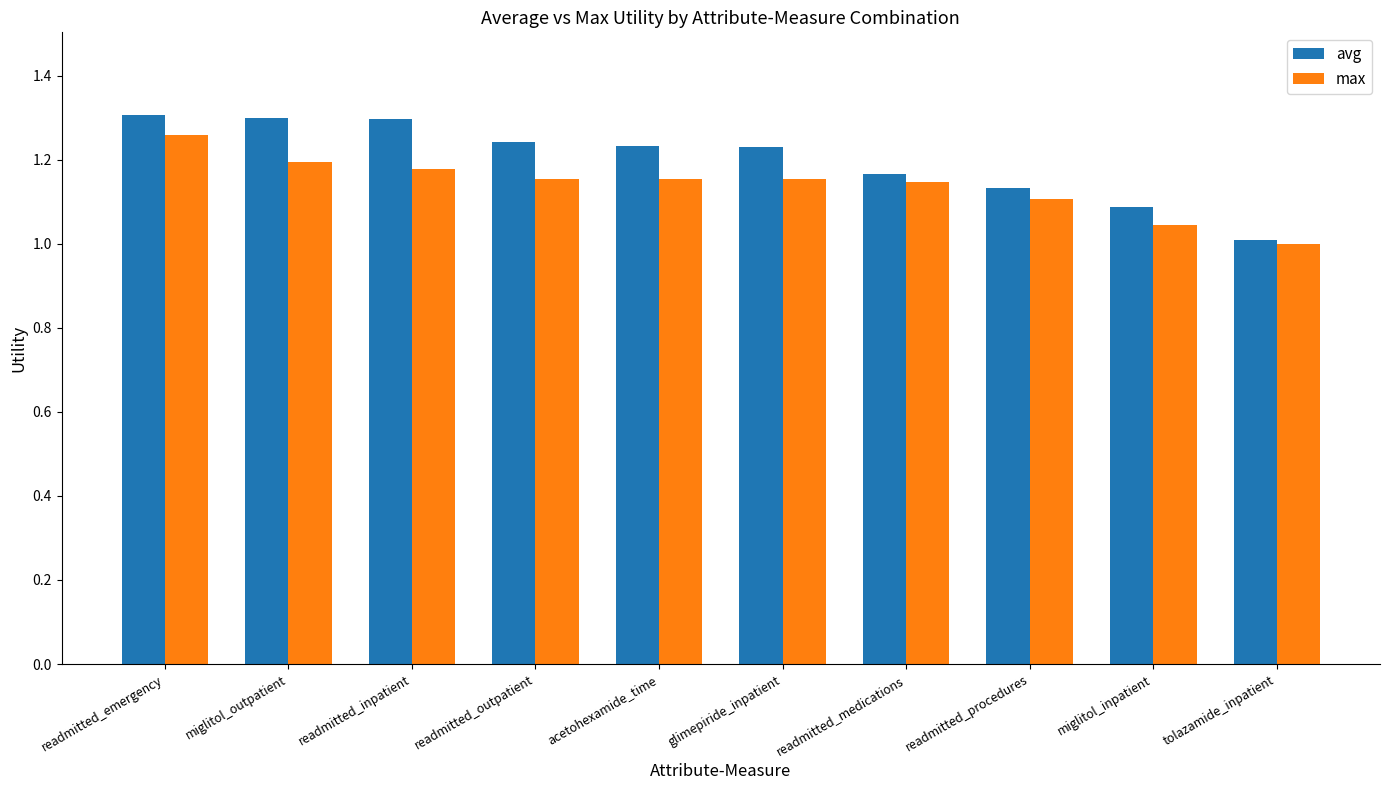

Rank the series at readmitted_emergency from lowest to highest value.

max, avg